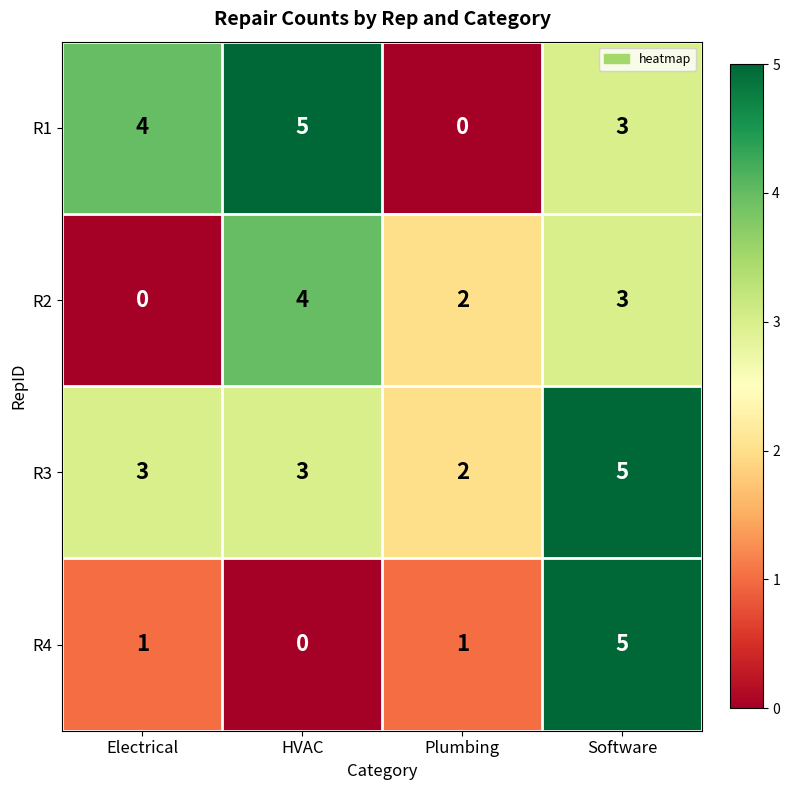

The value of R2 at Electrical is 0. True or false?

True